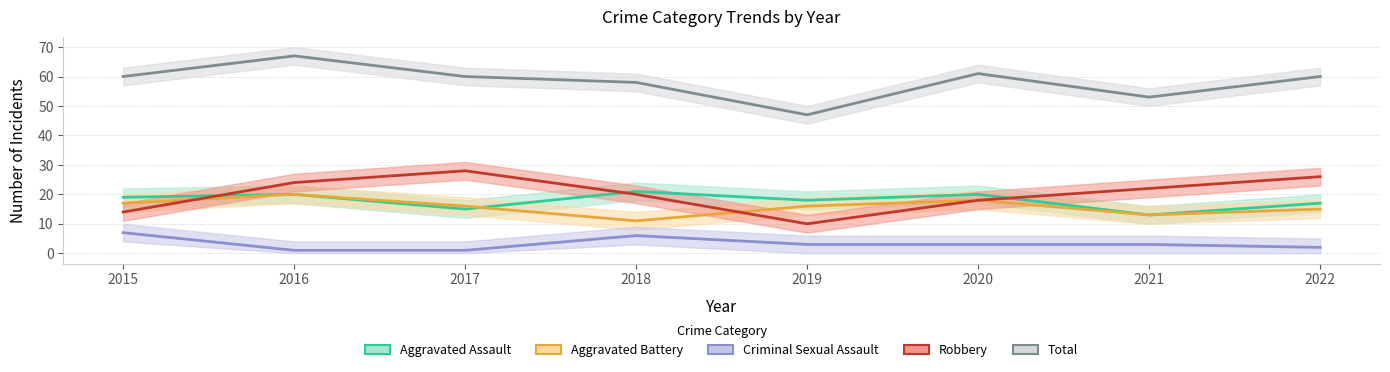

Reading left to right, extract all data points from this chart.

Aggravated Assault: 2015=19	2016=20	2017=15	2018=21	2019=18	2020=20	2021=13	2022=17
Aggravated Battery: 2015=17	2016=20	2017=16	2018=11	2019=16	2020=18	2021=13	2022=15
Criminal Sexual Assault: 2015=7	2016=1	2017=1	2018=6	2019=3	2020=3	2021=3	2022=2
Robbery: 2015=14	2016=24	2017=28	2018=20	2019=10	2020=18	2021=22	2022=26
Total: 2015=60	2016=67	2017=60	2018=58	2019=47	2020=61	2021=53	2022=60